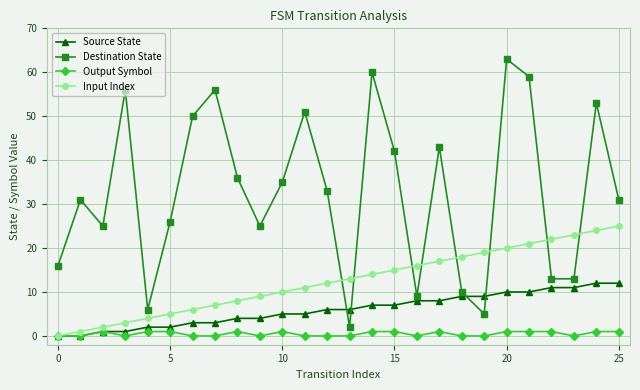

List the series in order of their overall mean, lowest first.

Output Symbol, Source State, Input Index, Destination State